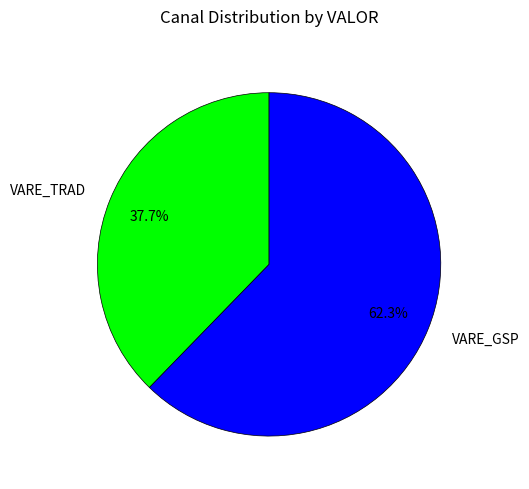

How many slices are in this pie chart?

2